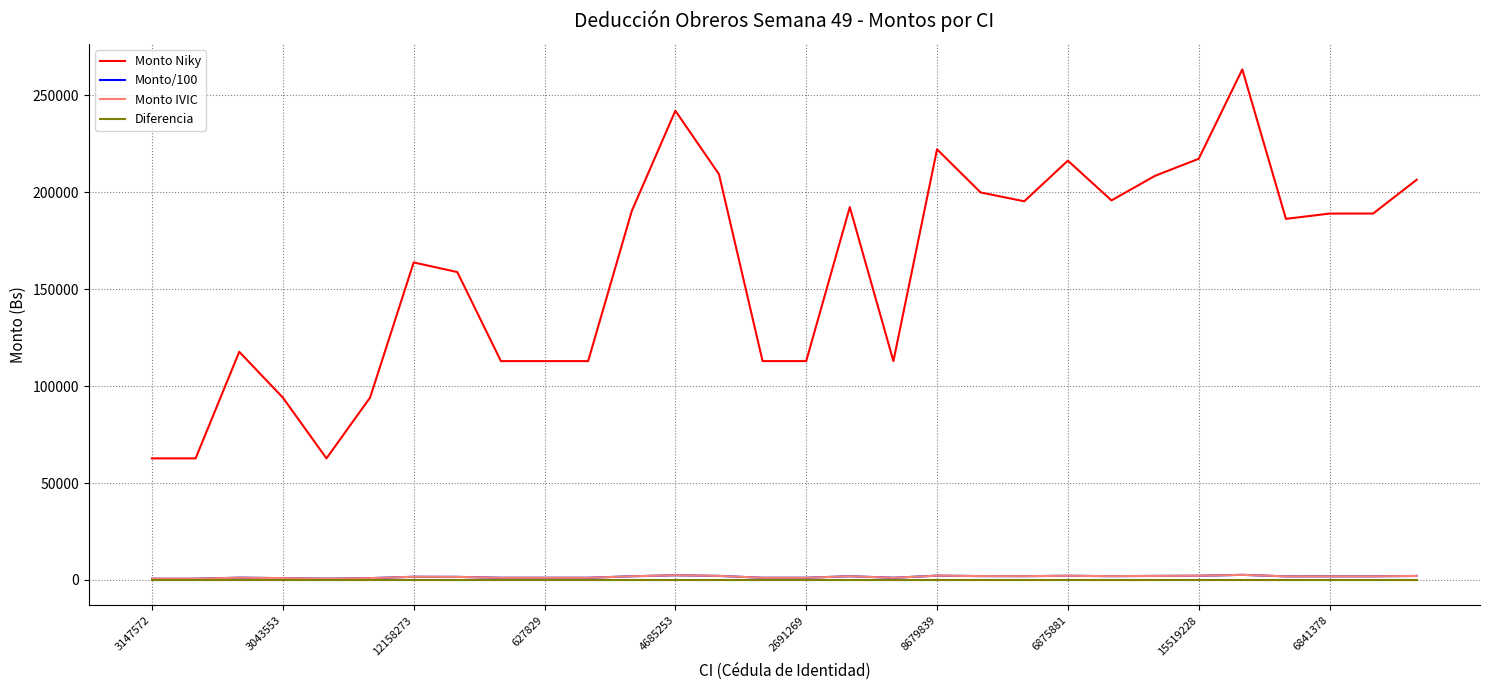

Is this an area chart (filled region under the line)?

No